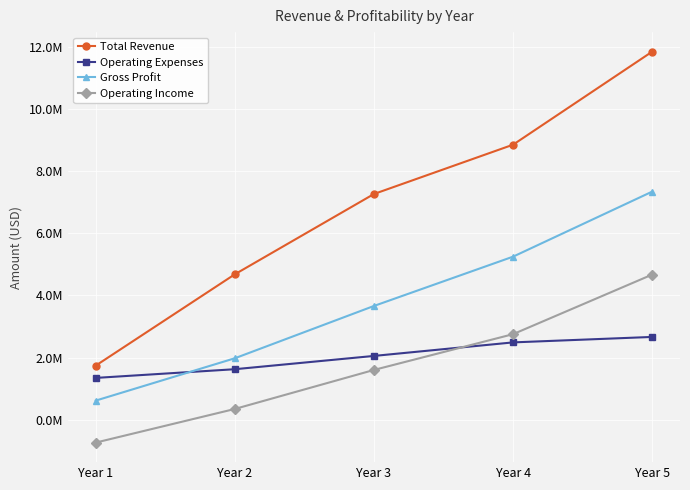

Where do Operating Income and Operating Expenses first cross each other?

Year 3 and Year 4